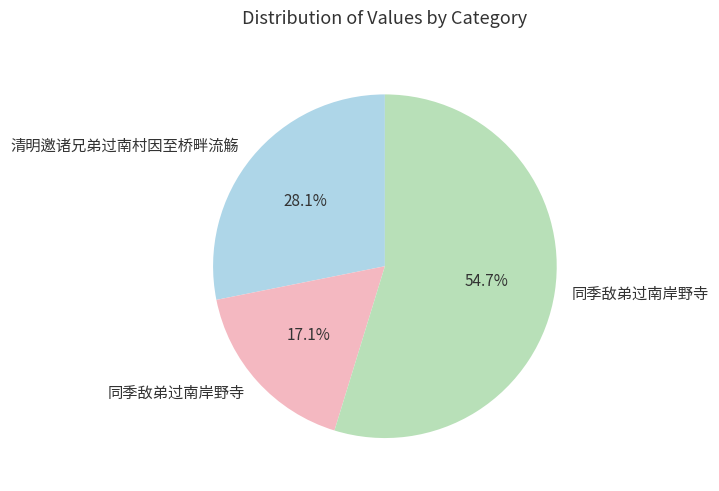

Is there any slice that represents more than half of the pie?

Yes